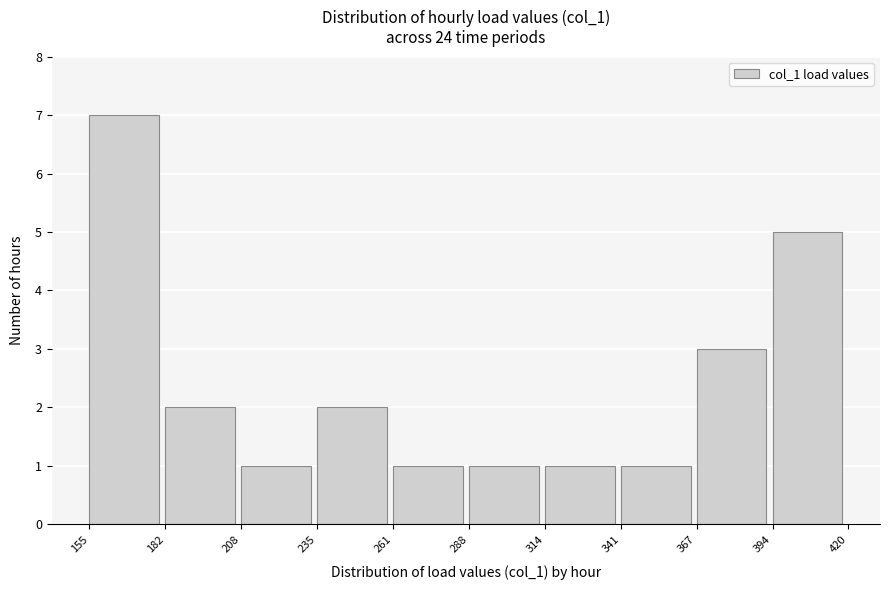

Reading left to right, transcribe this chart: for each bar, give the range it covers on the x-axis and its height. The values are not printed on the chart, so give them approximately, as read against the axis.

155 to 182: 7
182 to 208: 2
208 to 235: 1
235 to 261: 2
261 to 288: 1
288 to 314: 1
314 to 341: 1
341 to 367: 1
367 to 394: 3
394 to 420: 5